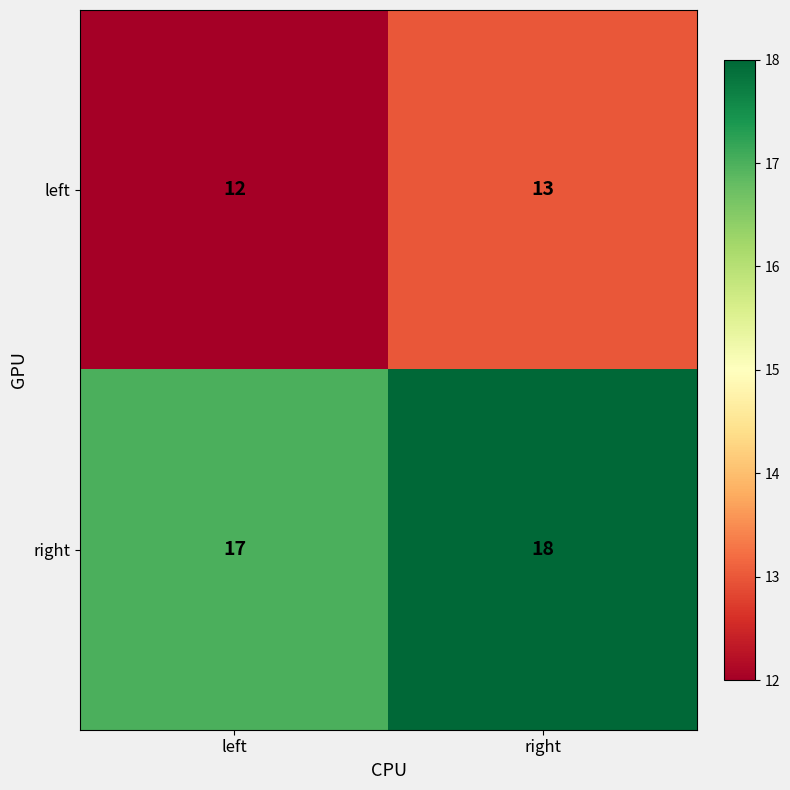

The right series shows 17 at left. True or false?

True